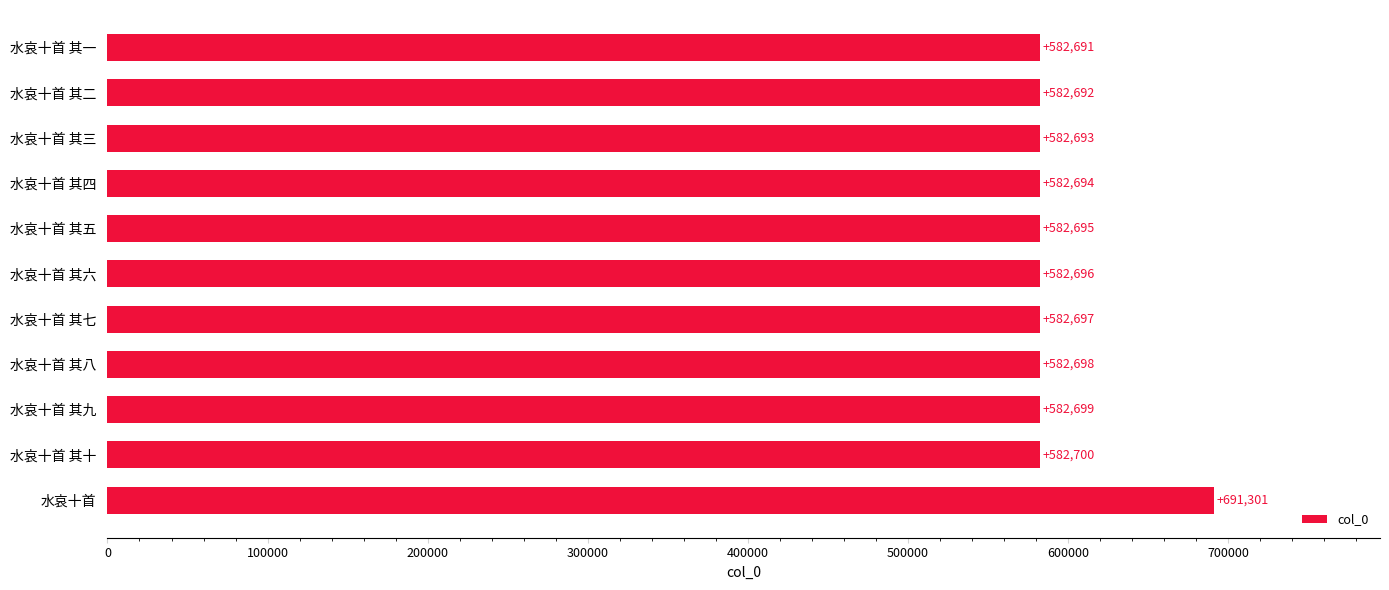

True or false: the data shows 582697 at 水哀十首 其七.

True